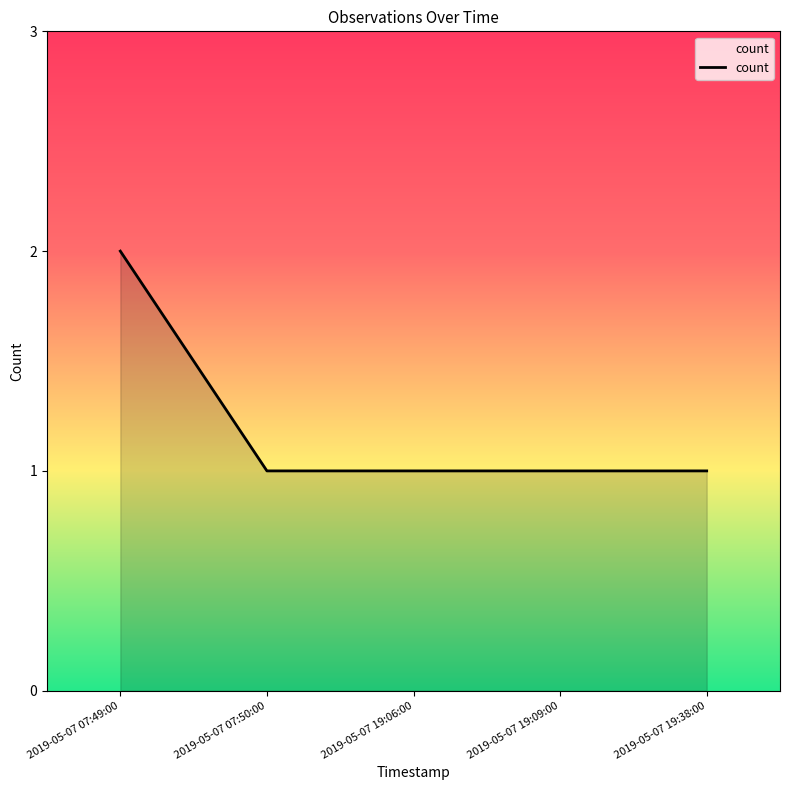

Does the chart have visible grid lines?

No